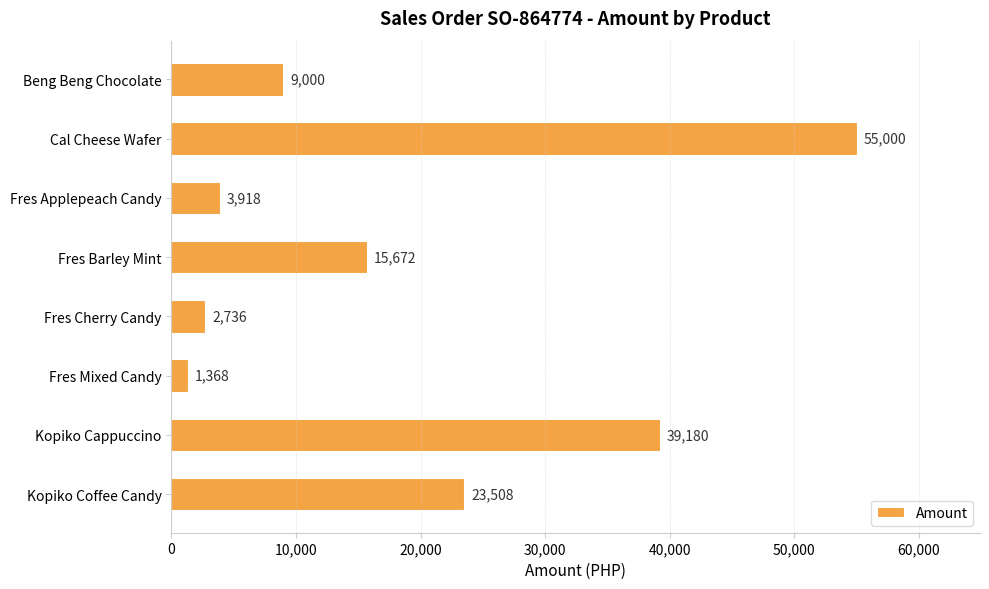

What is the smallest value displayed?

1368